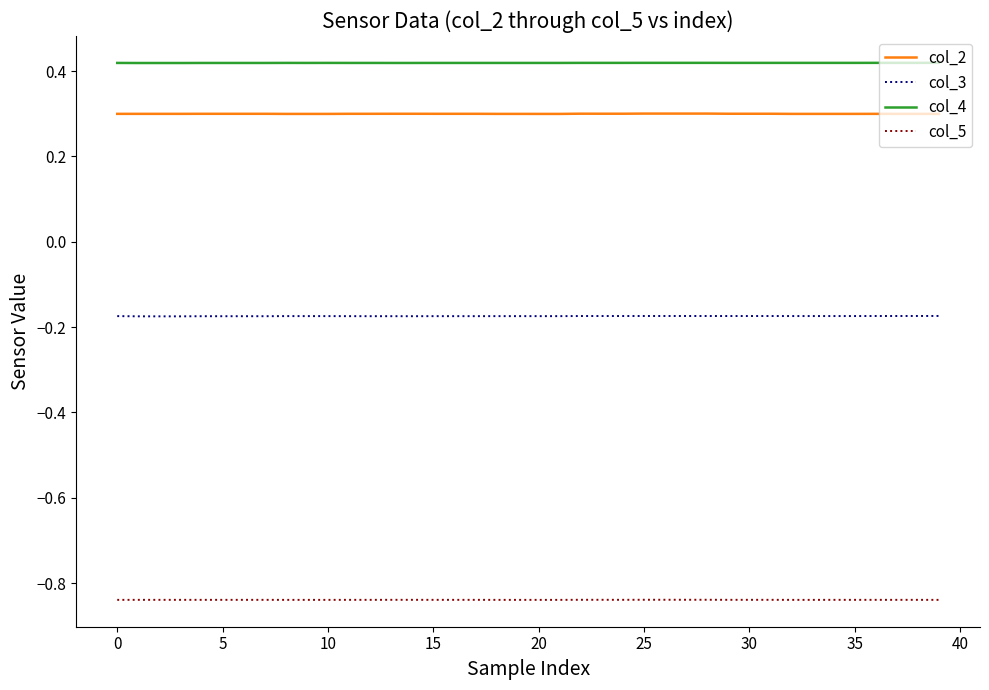

Does the chart display data point markers on the line(s)?

No